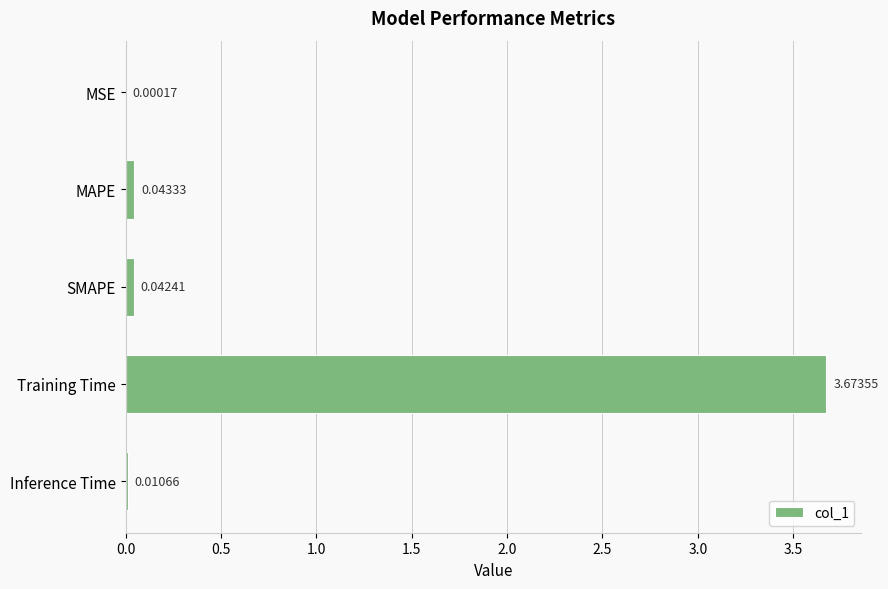

Which category has the highest value across all series?

Training Time